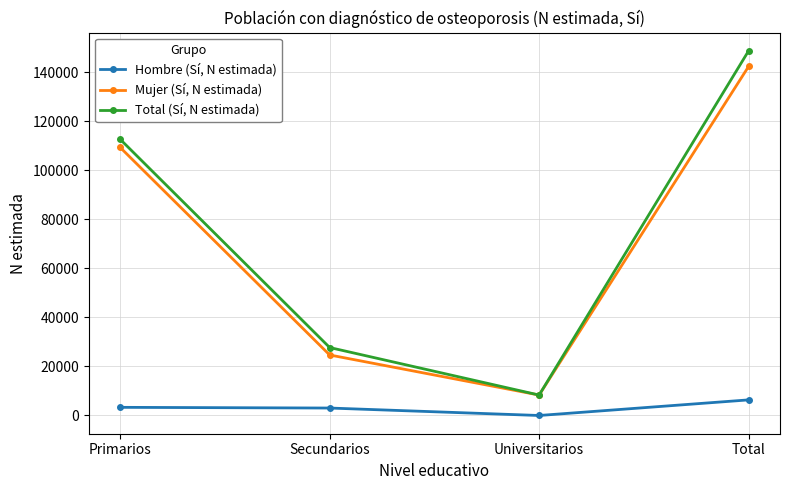

What is the total value across all series at Total?

297460